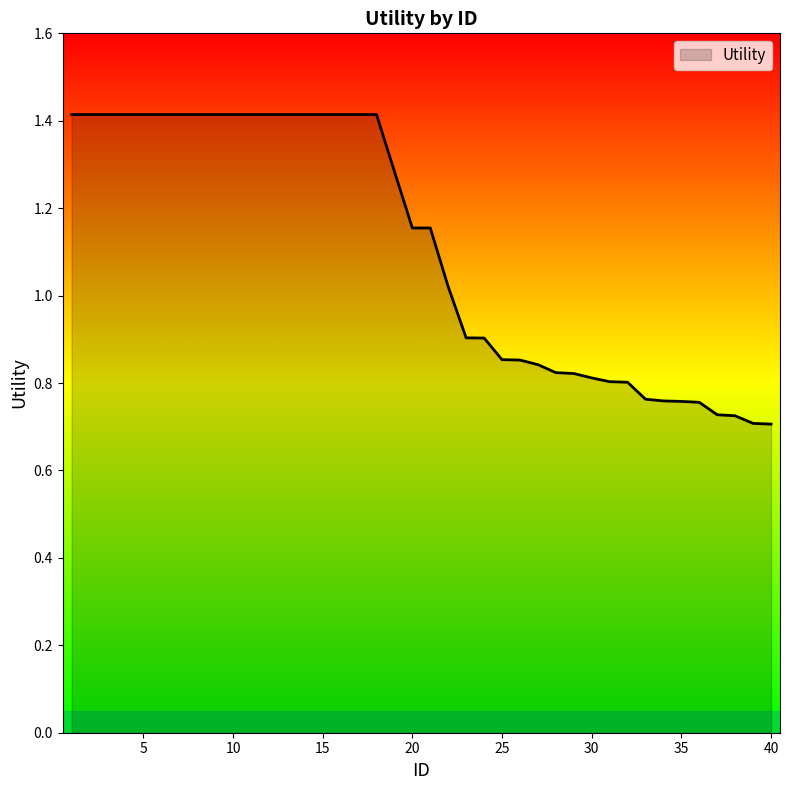

What is the maximum value shown in the chart?

1.4